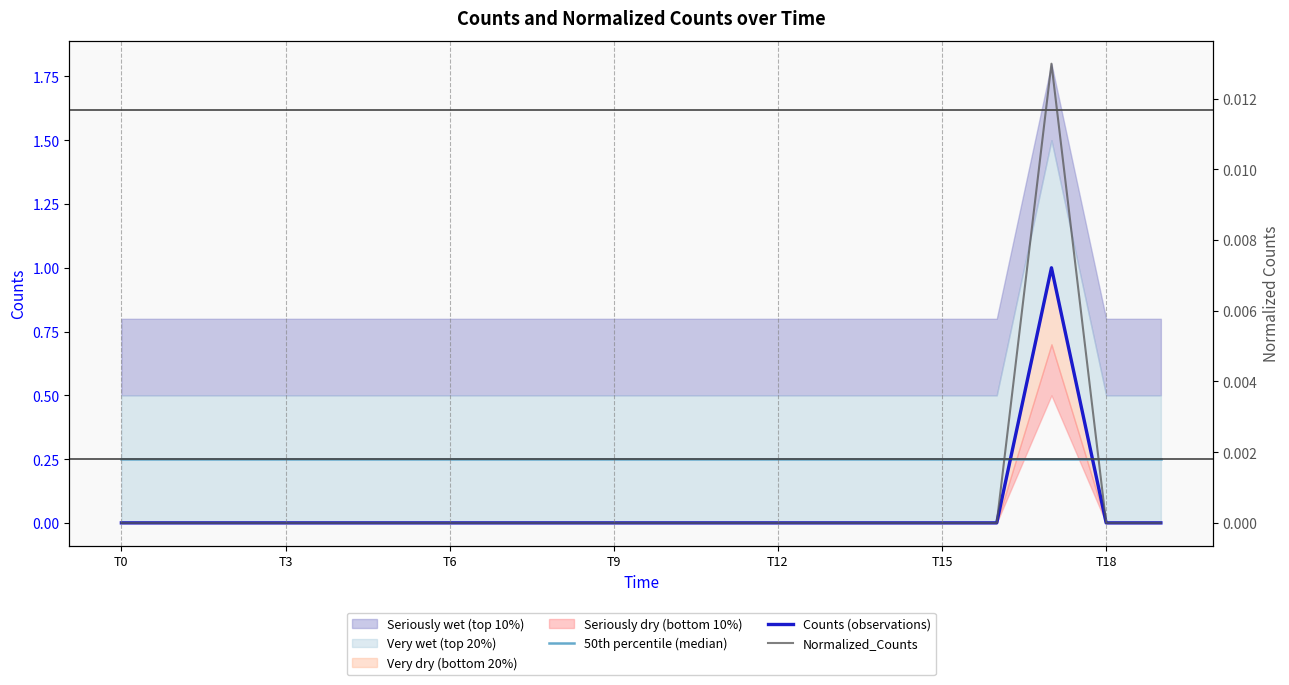

Where is Normalized_Counts nearest to the value 0?

T0